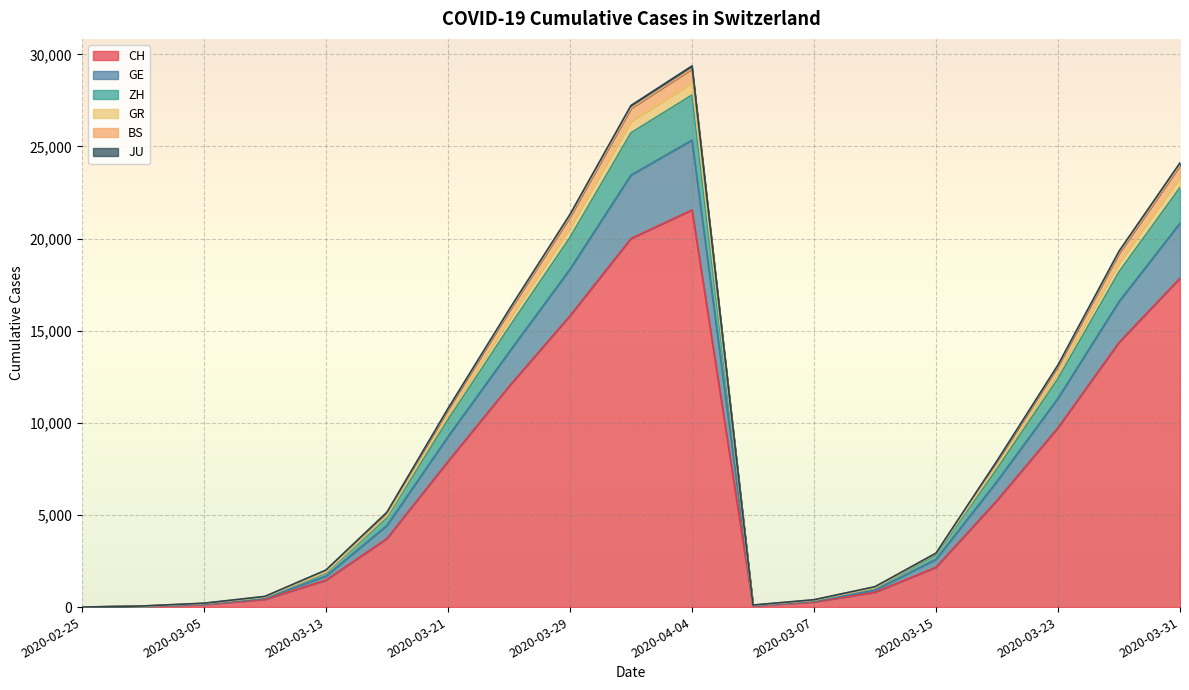

The value of CH at 2020-03-23 is 9735. True or false?

True